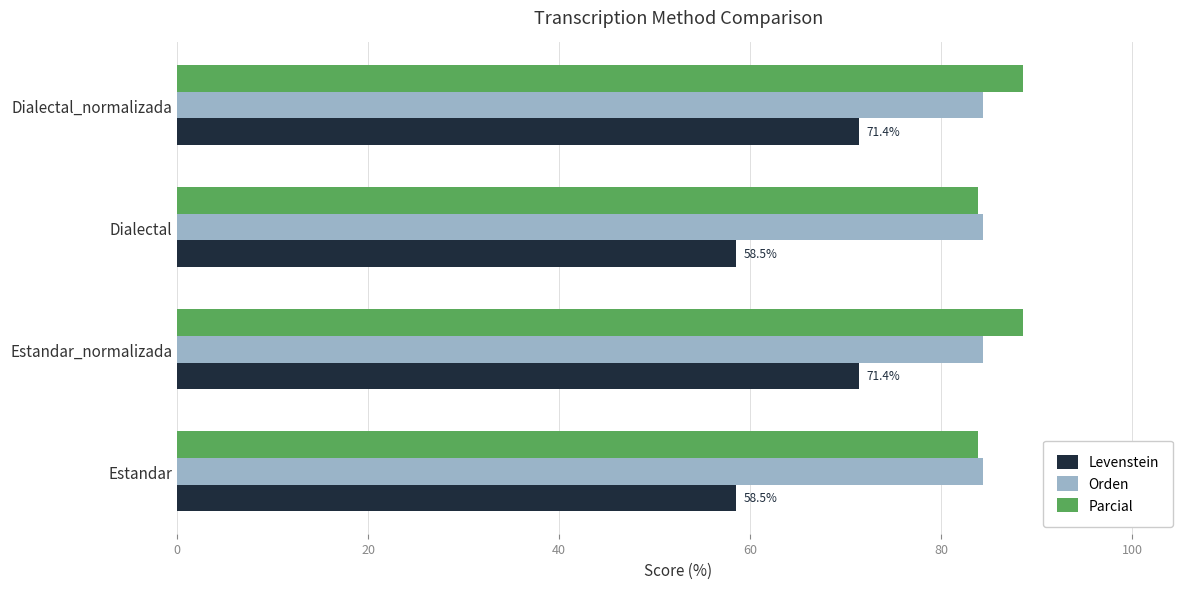

What is the spread (max minus min) of values at Dialectal_normalizada?

17.1